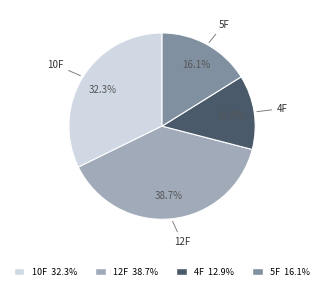

Does any single category account for the majority?

No